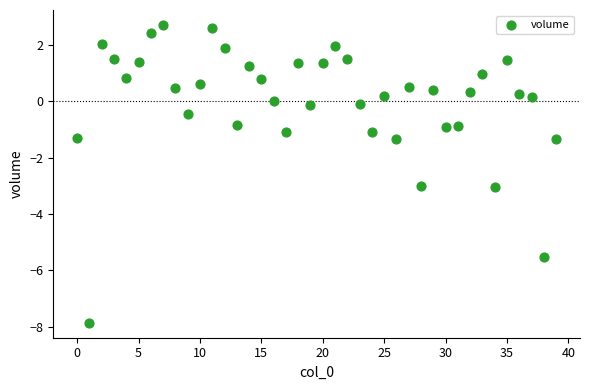

What is the range of Y values (max minus min)?

10.6